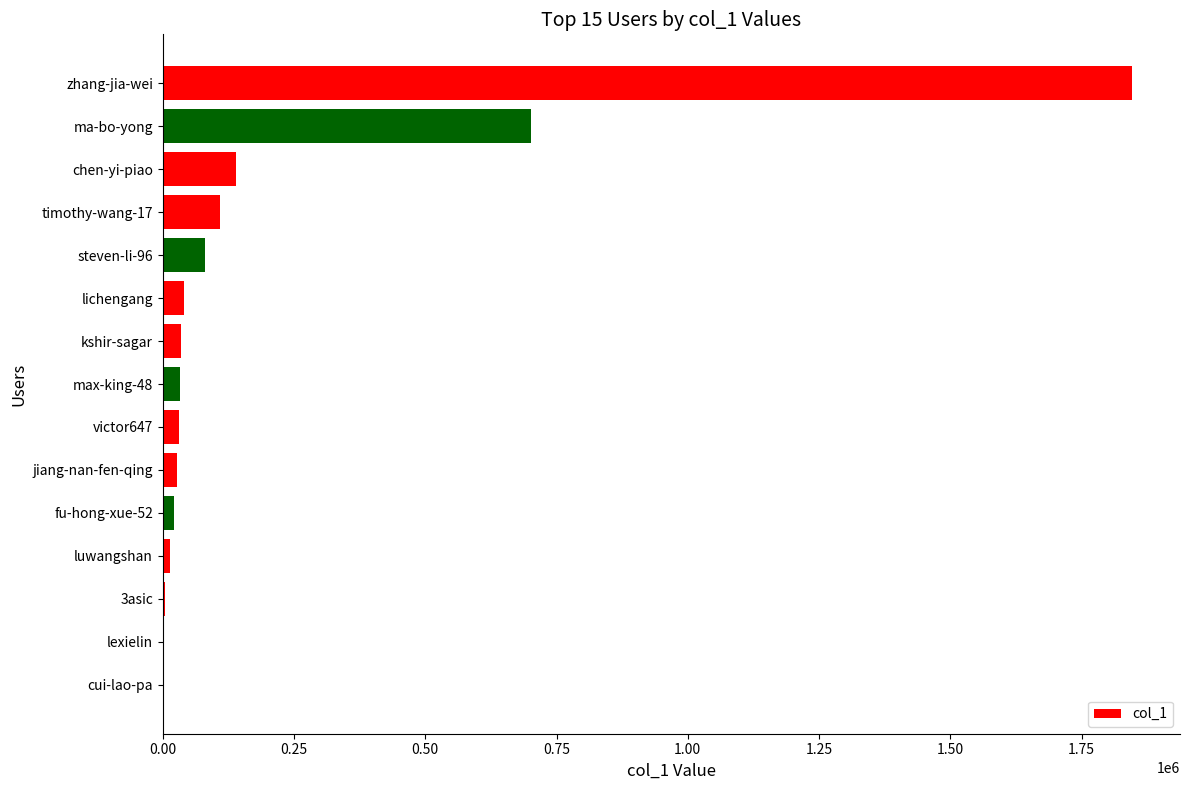

What is the sum of all values?

3083558